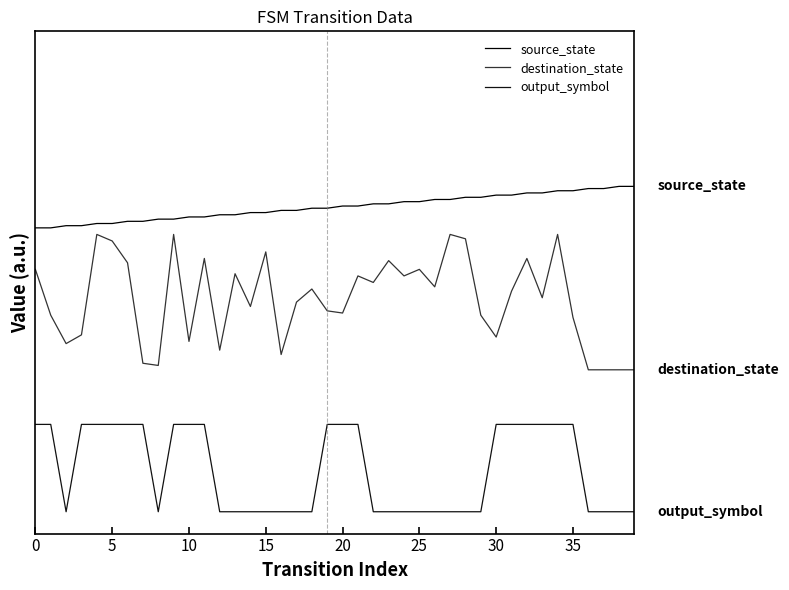

Reading left to right, list all the values displayed in this chart.

source_state: 130	130	131	131	132	132	133	133	134	134	135	135	136	136	137	137	138	138	139	139	140	140	141	141	142	142	143	143	144	144	145	145	146	146	147	147	148	148	149	149
destination_state: 111	90	77	81	127	124	114	68	67	127	78	116	74	109	94	119	72	96	102	92	91	108	105	115	108	111	103	127	125	90	80	101	116	98	127	89	65	65	65	65
output_symbol: 40	40	0	40	40	40	40	40	0	40	40	40	0	0	0	0	0	0	0	40	40	40	0	0	0	0	0	0	0	0	40	40	40	40	40	40	0	0	0	0